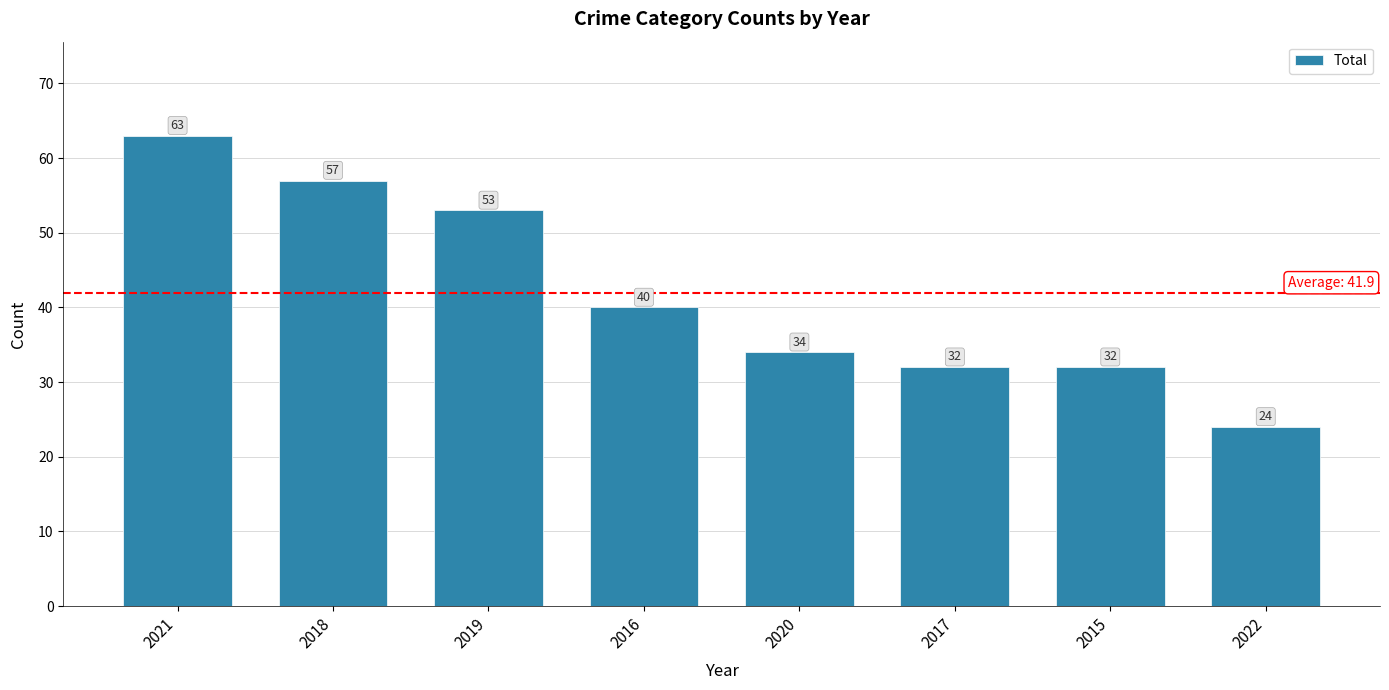

The value at 2017 is 32. True or false?

True